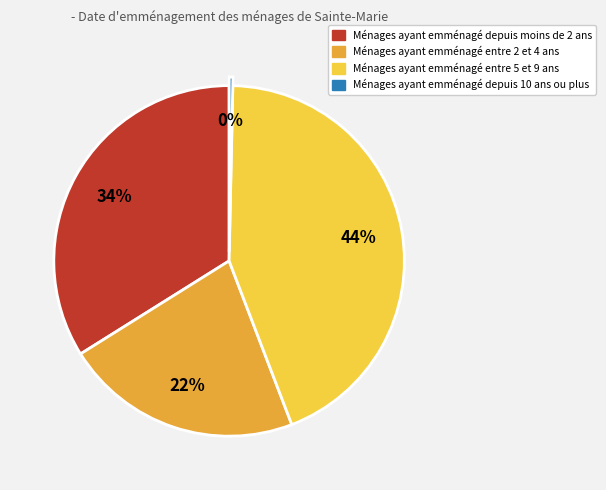

Does any single category account for the majority?

No